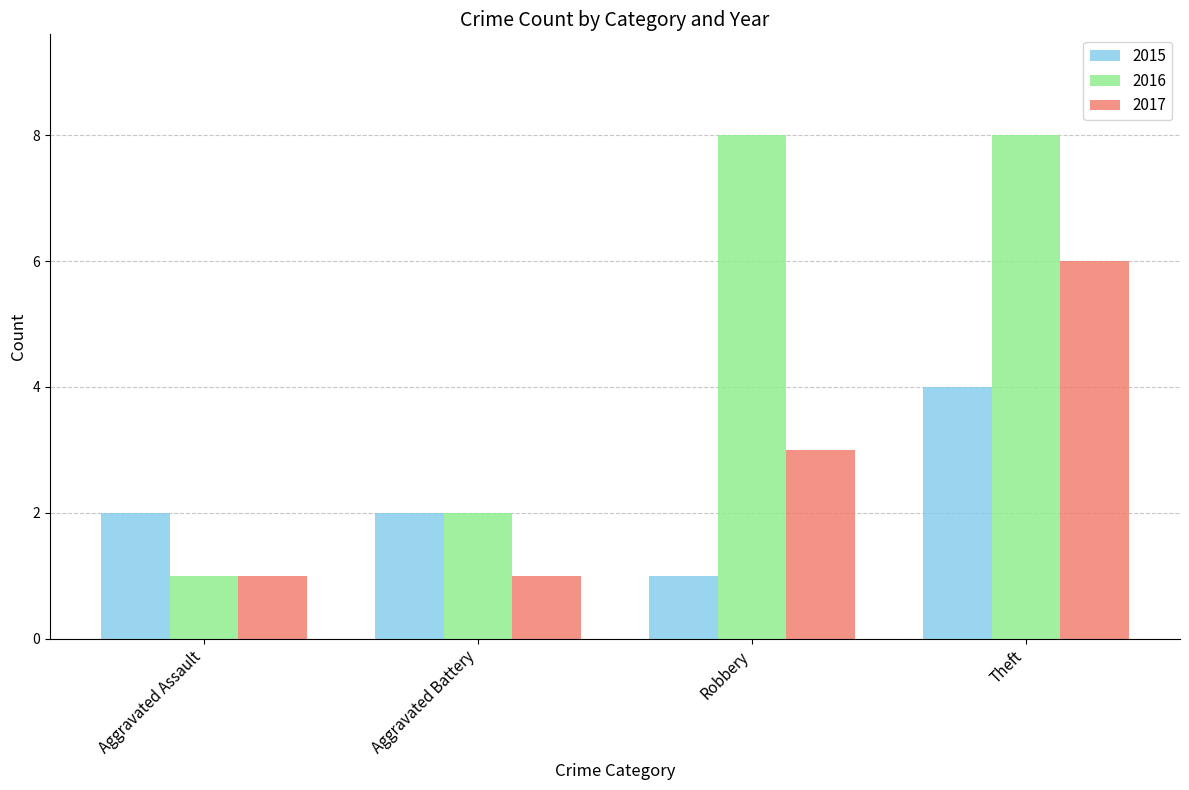

The value of 2016 at Aggravated Battery is 3. True or false?

False